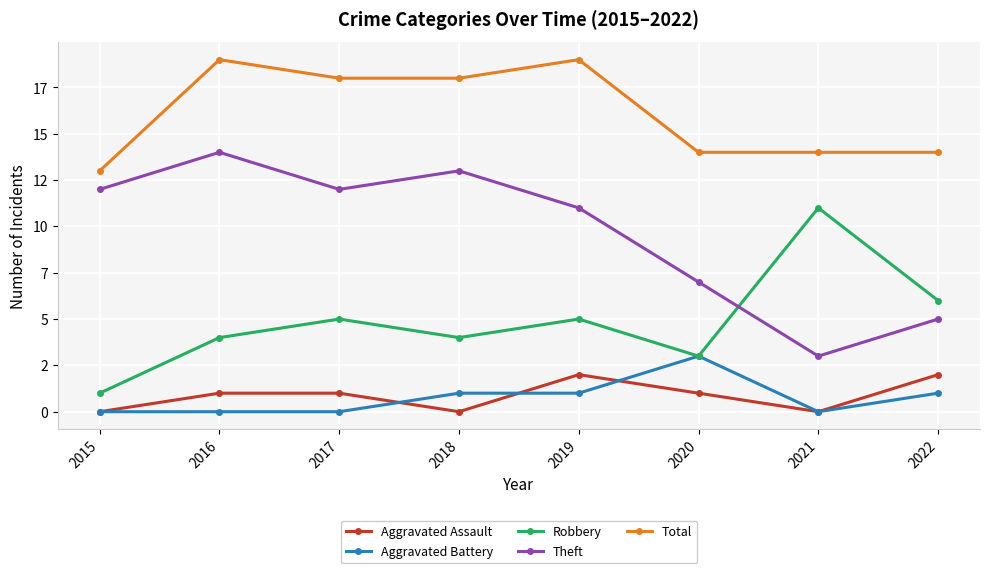

True or false: Total and Robbery intersect in this chart.

False